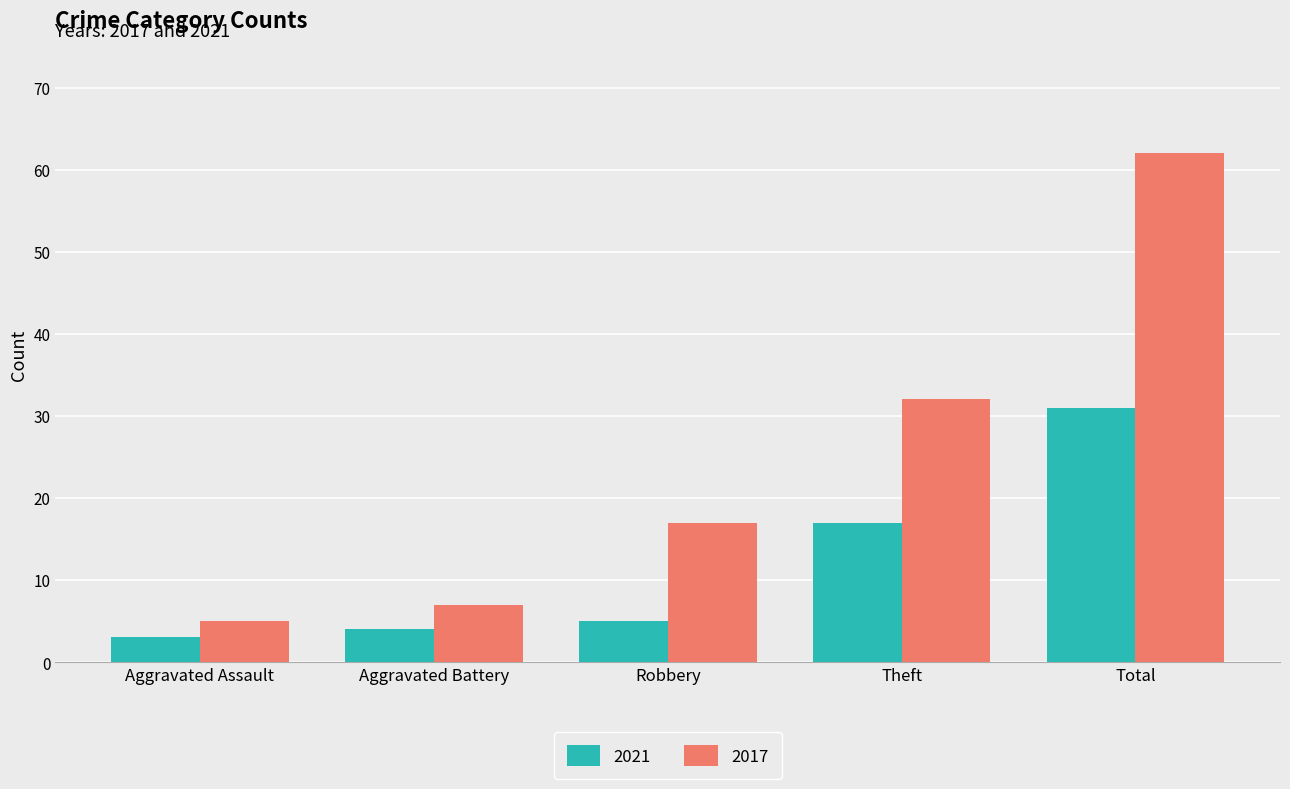

List the series in order of their peak value, lowest first.

2021, 2017